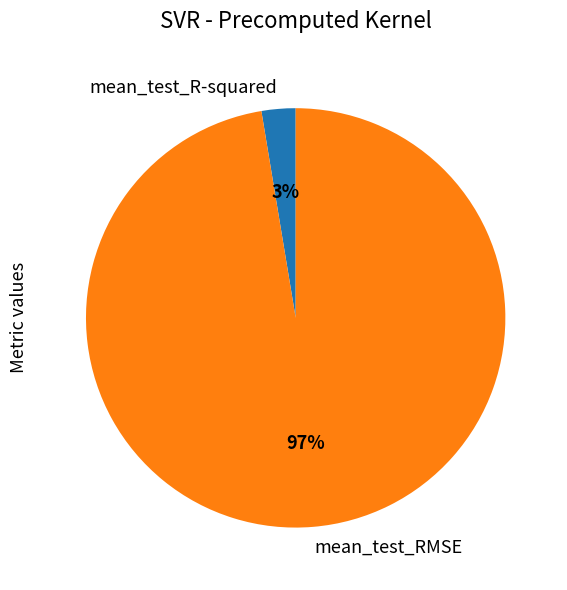

Between mean_test_R-squared and mean_test_RMSE, which is larger?

mean_test_RMSE